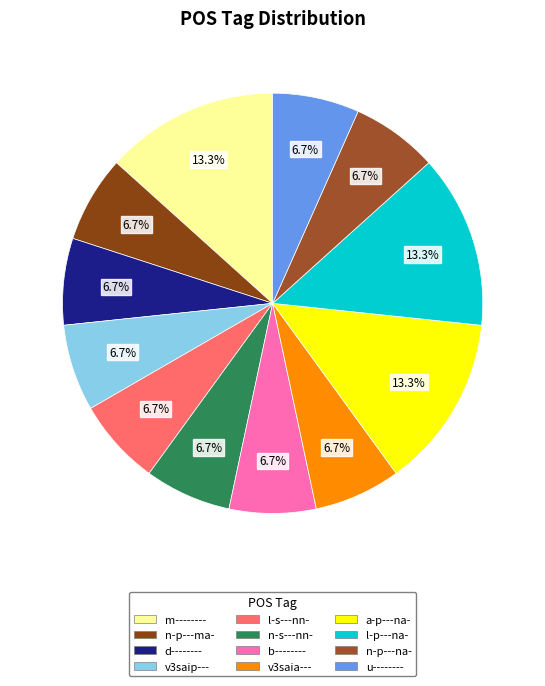

Is m-------- the majority of the pie?

No